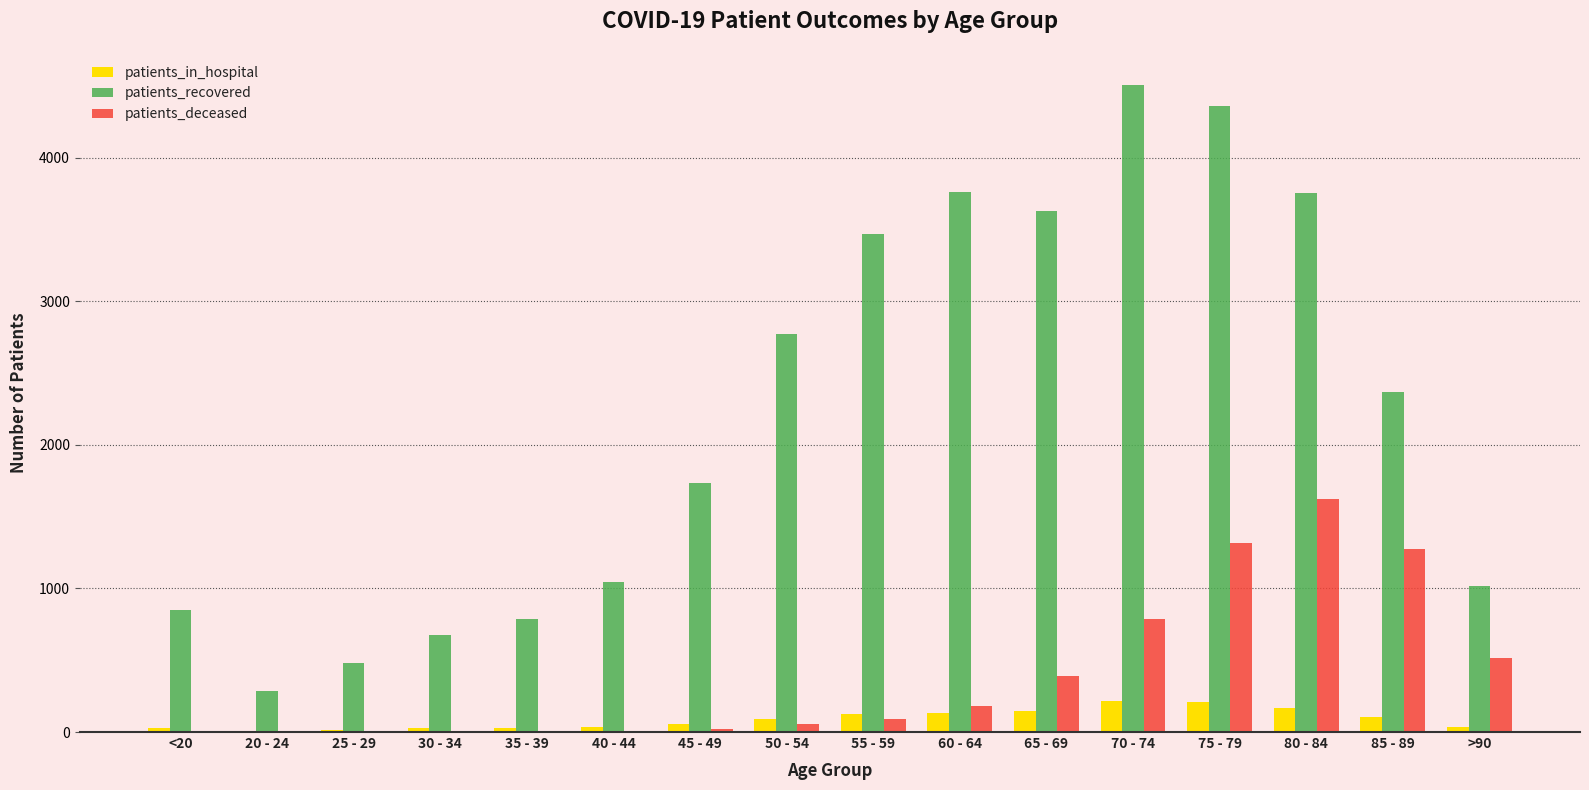

Between 45 - 49 and 75 - 79, which series saw the biggest shift?

patients_recovered